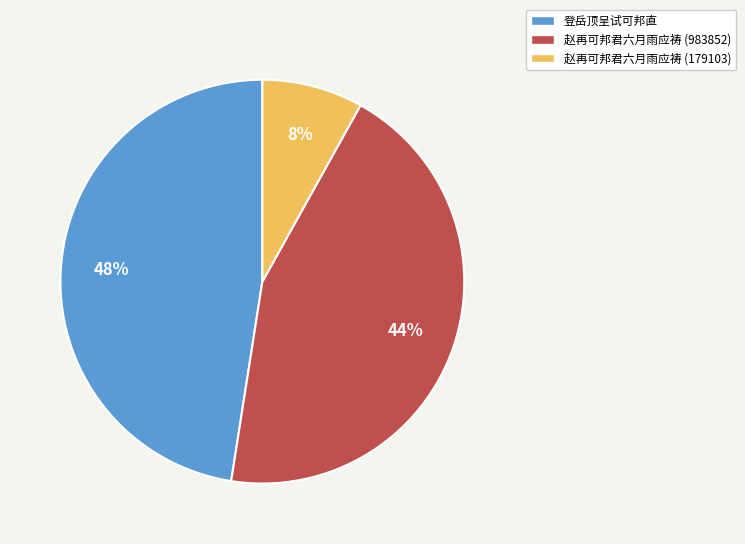

To the nearest percent, what is the combined percentage of 赵再可邦君六月雨应祷 (179103) and 登岳顶呈试可邦直?

56%